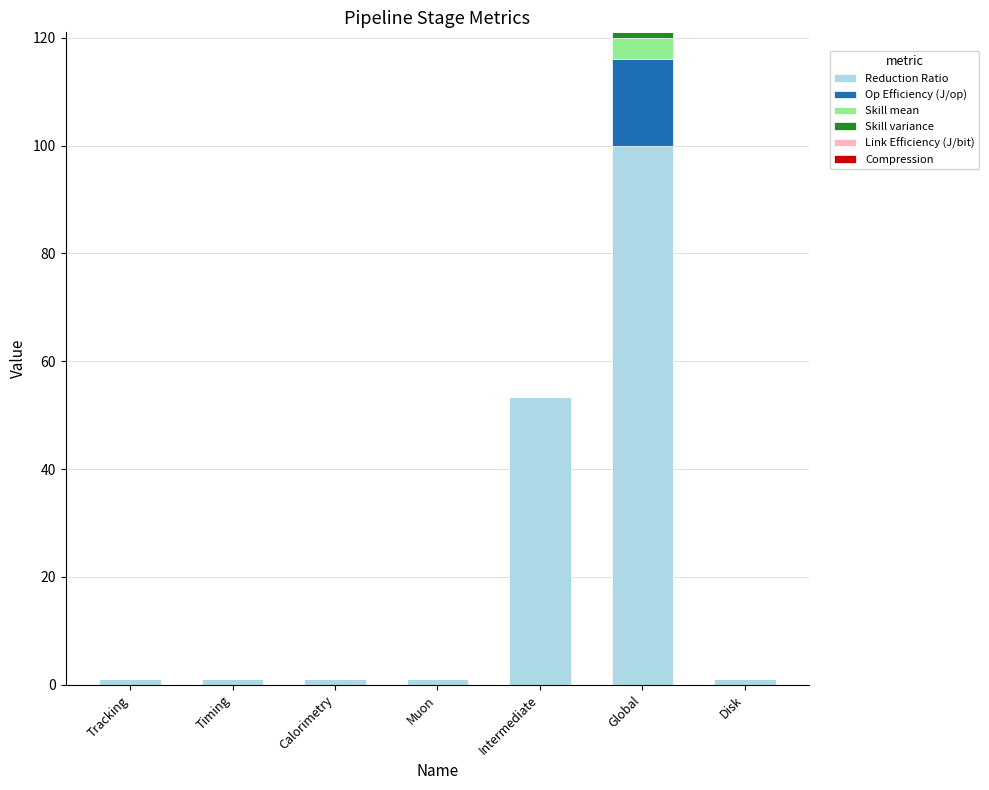

Which category has the highest value in the Reduction Ratio series?

Global